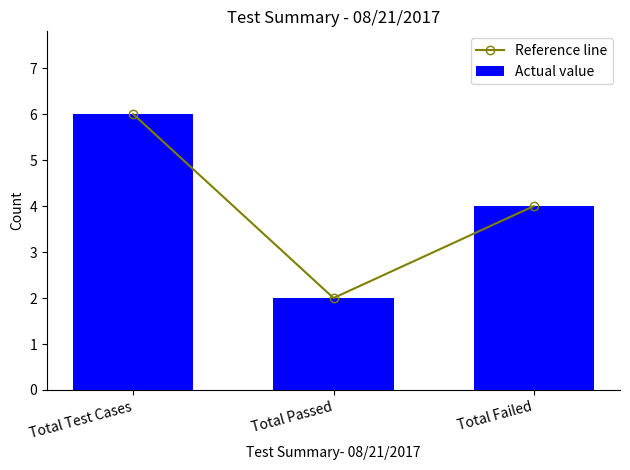

Which series has the largest total across all categories?

Reference line